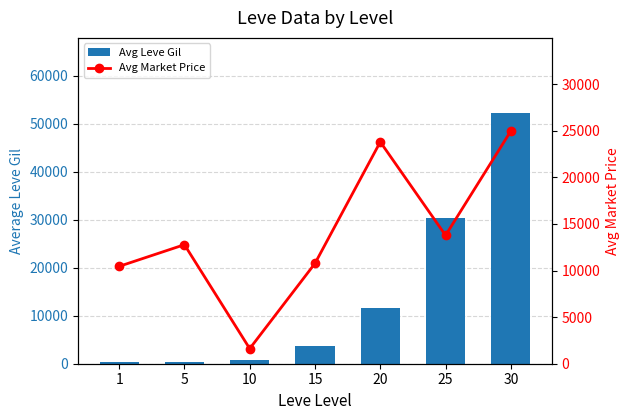

What is the average value of the Avg Leve Gil series?

14160